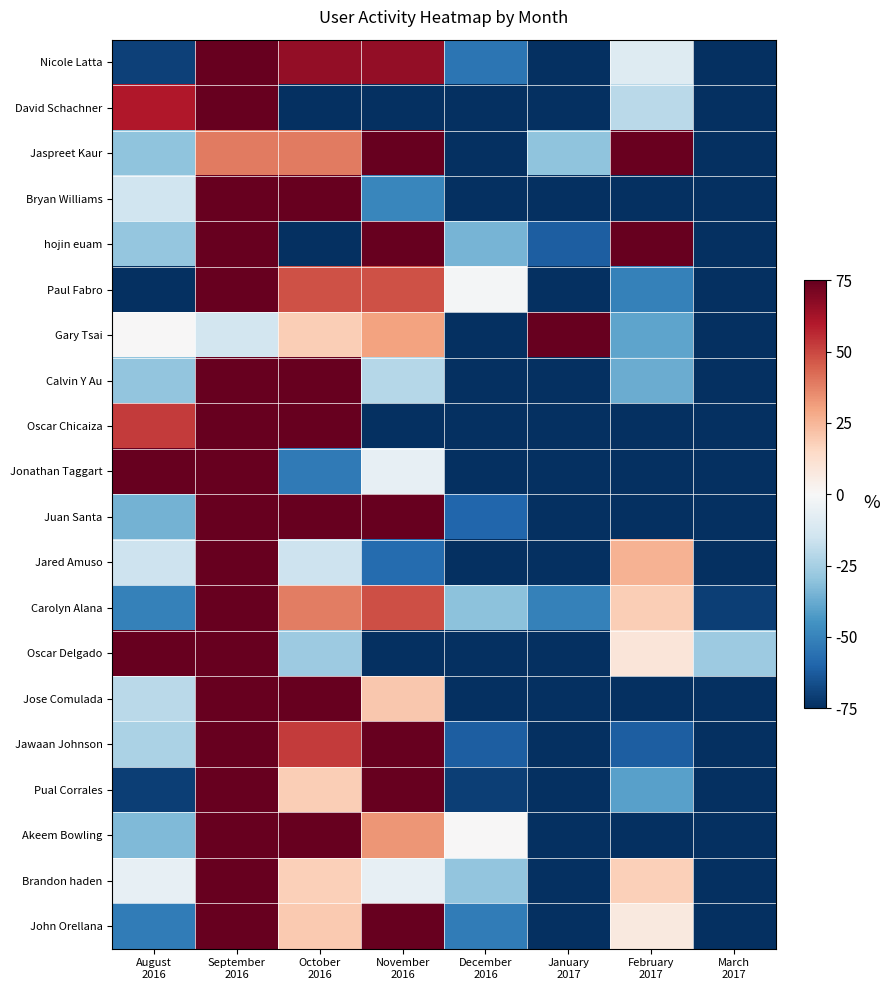

Which has a higher value, January
2017 or December
2016?

December
2016